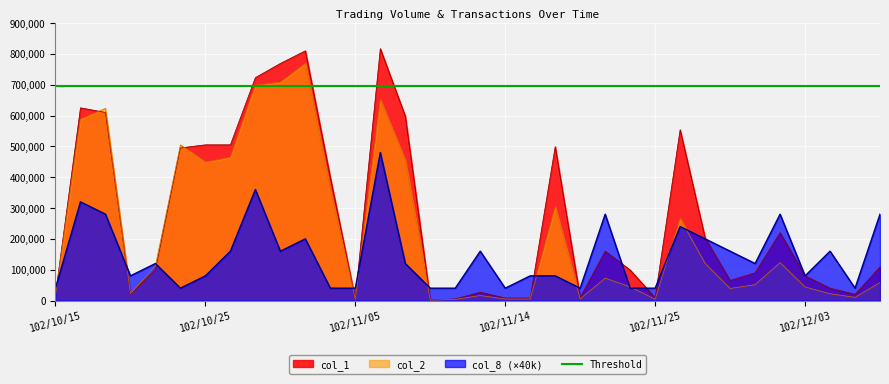

Where do col_8 and col_2 first cross each other?

102/10/15 and 102/10/17